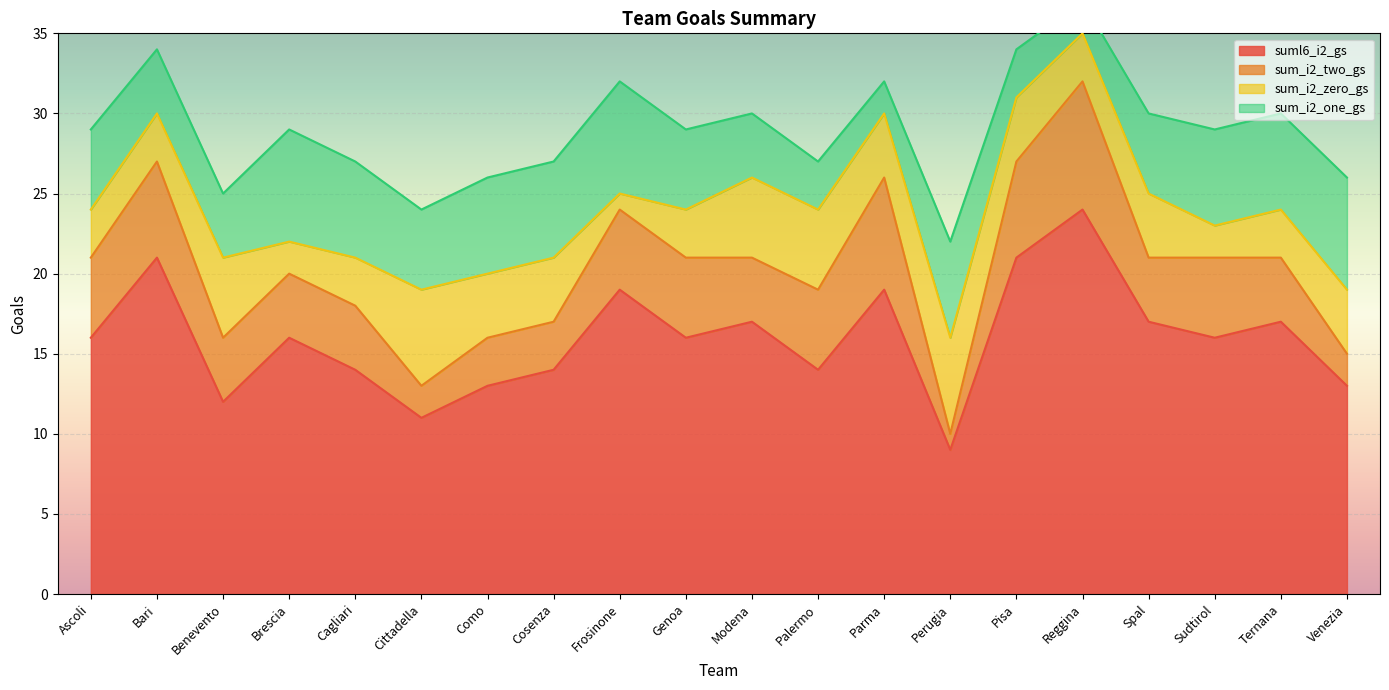

What are all the series names shown in the legend?

suml6_i2_gs, sum_i2_two_gs, sum_i2_zero_gs, sum_i2_one_gs